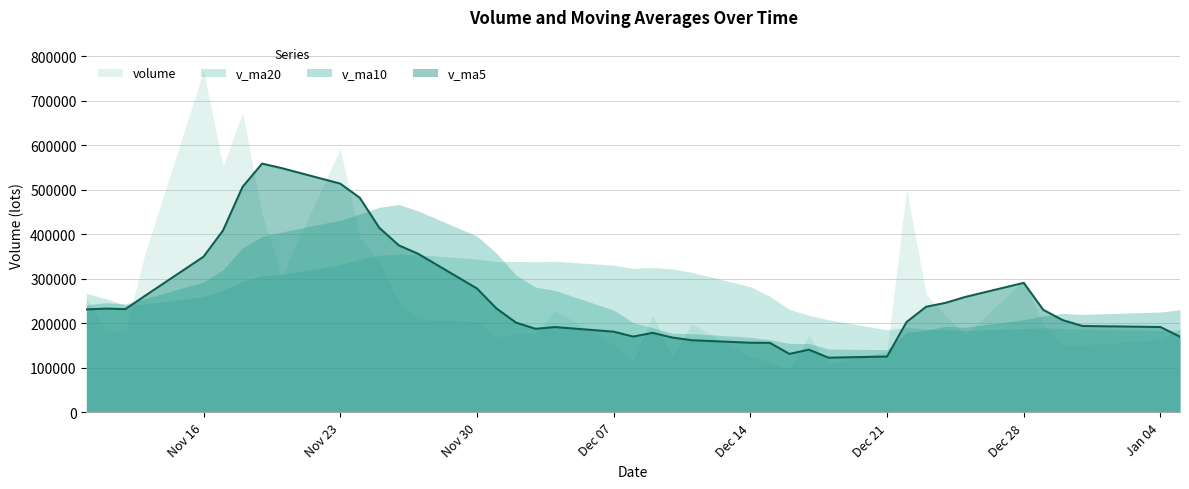

The v_ma20 series shows 243426.5 at 36. True or false?

True